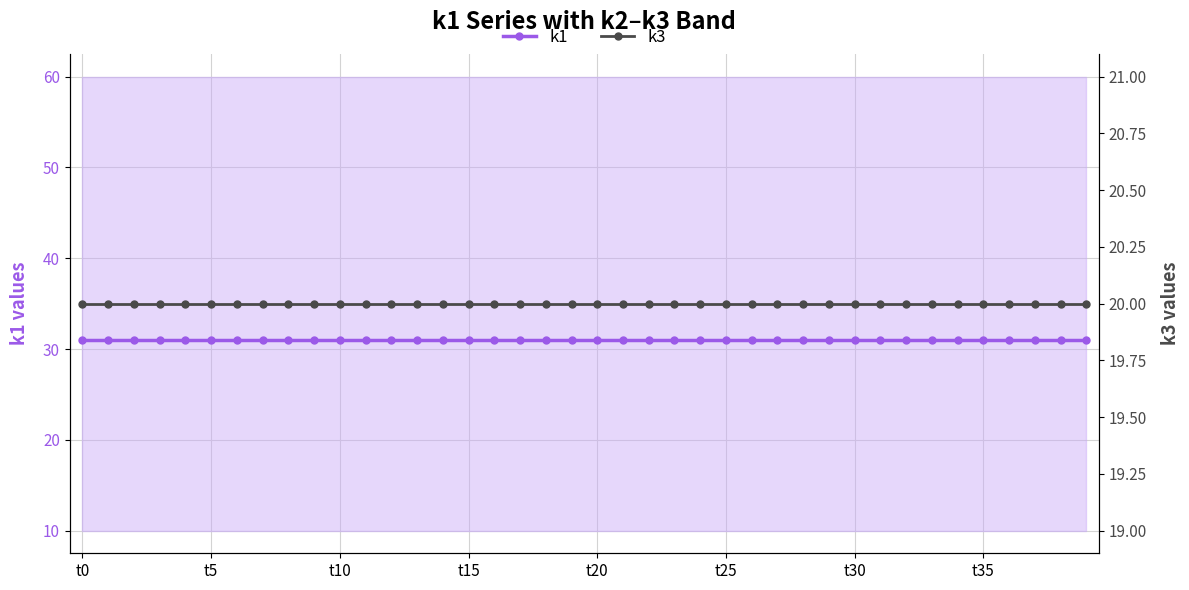

At which label does k3 reach its minimum?

t0